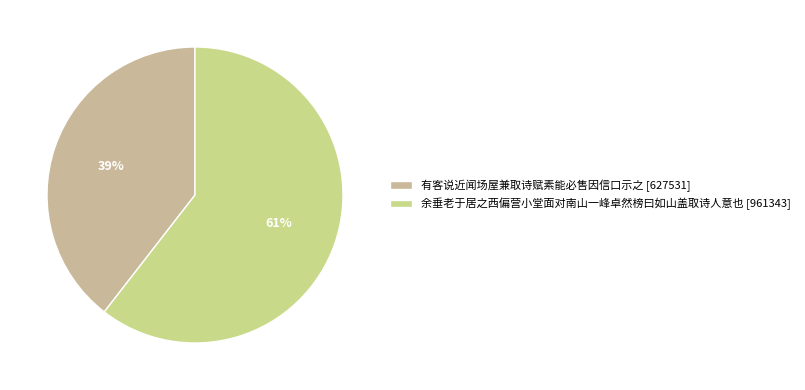

Rank the categories by value from highest to lowest.

余垂老于居之西偏营小堂面对南山一峰卓然榜曰如山盖取诗人意也, 有客说近闻场屋兼取诗赋素能必售因信口示之